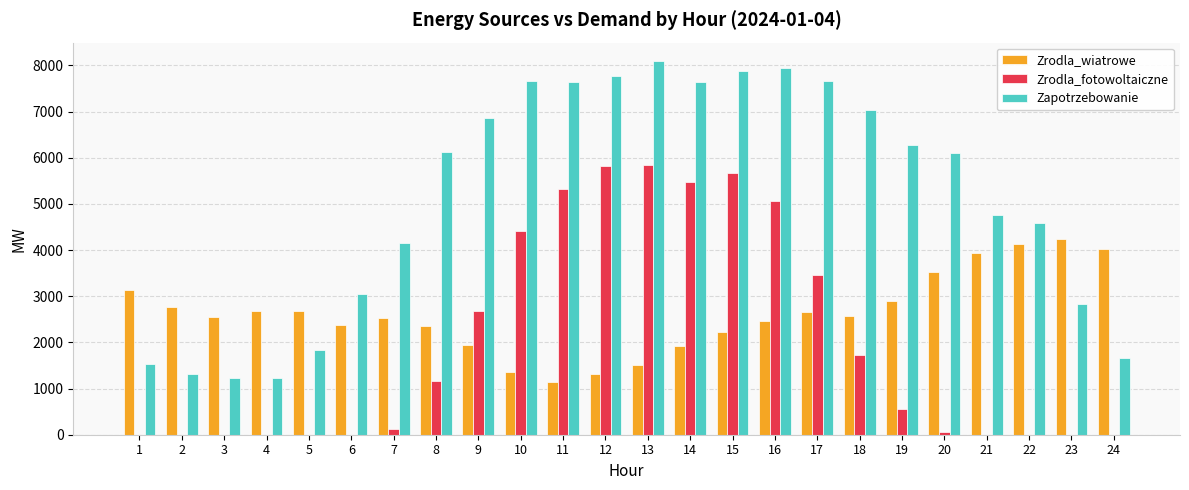

Are the bars grouped side by side (vs. stacked)?

Yes